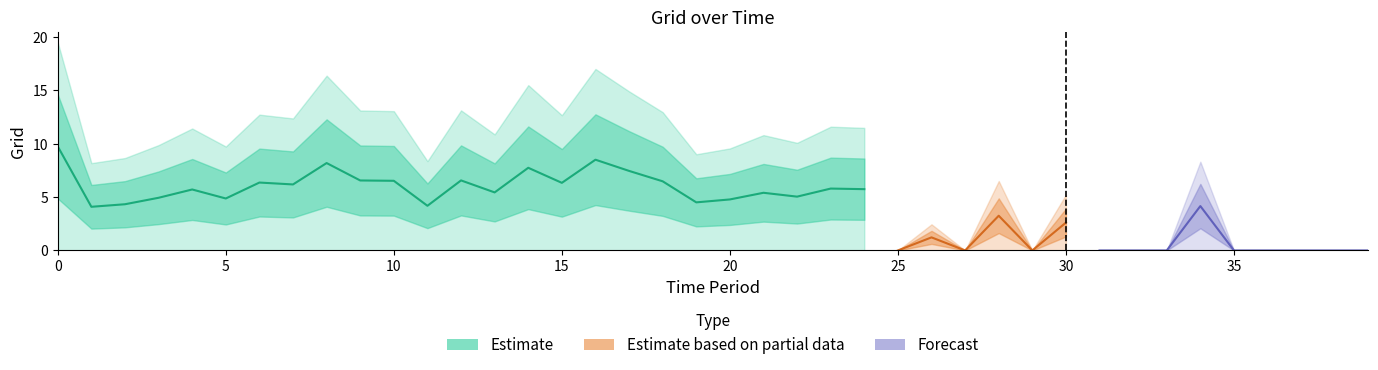

Does the chart display data point markers on the line(s)?

No